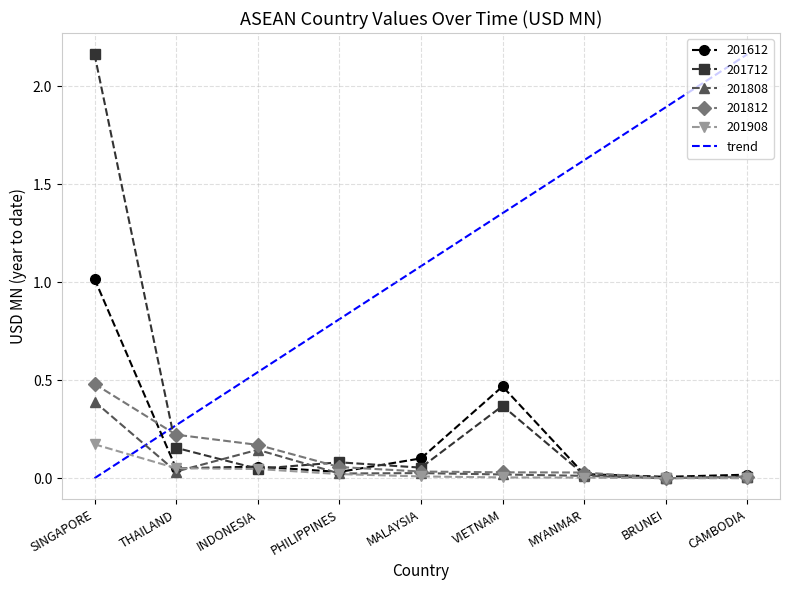

Which series ends up on top after the final intersection of trend and 201612?

trend